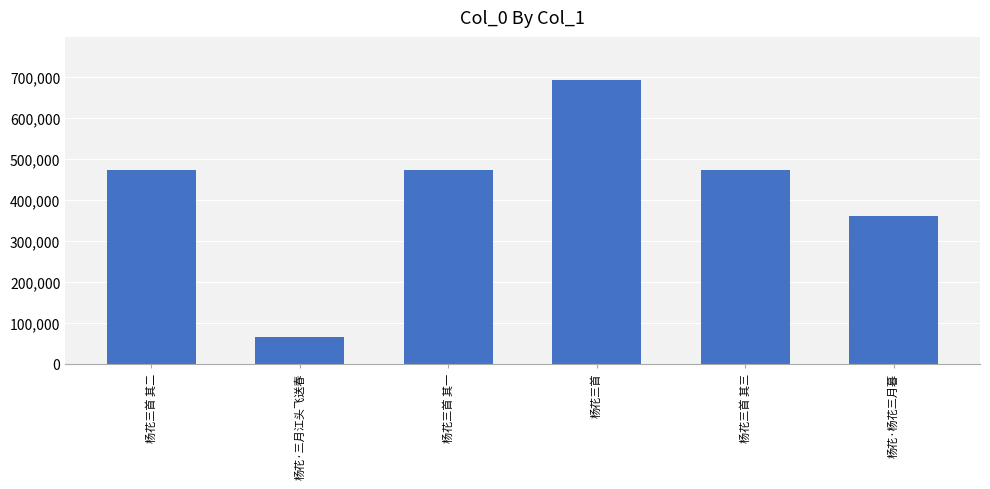

What is the smallest value displayed?

64718